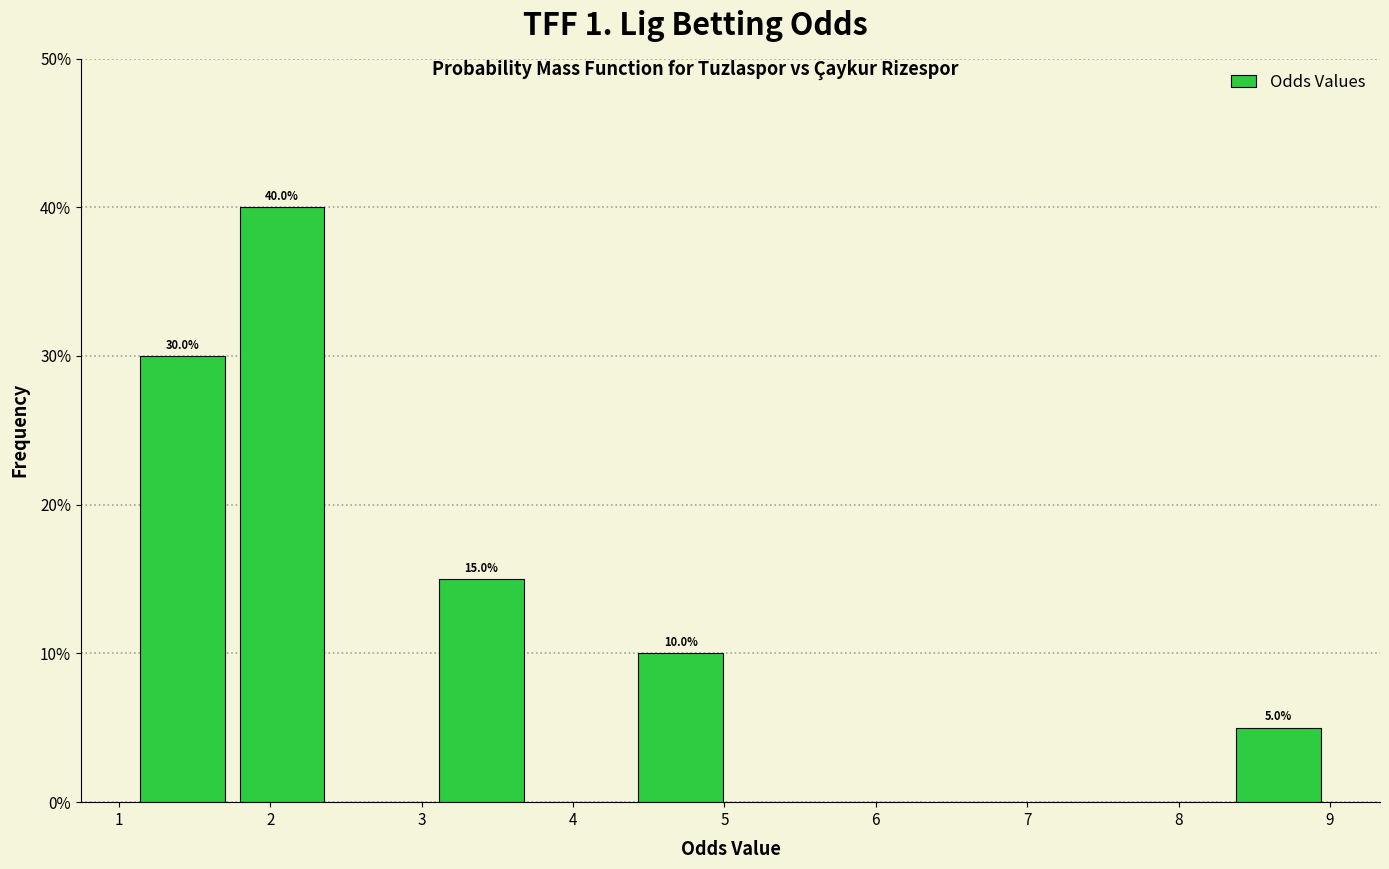

Which range on the x-axis has the tallest bar?

1.7 to 2.4